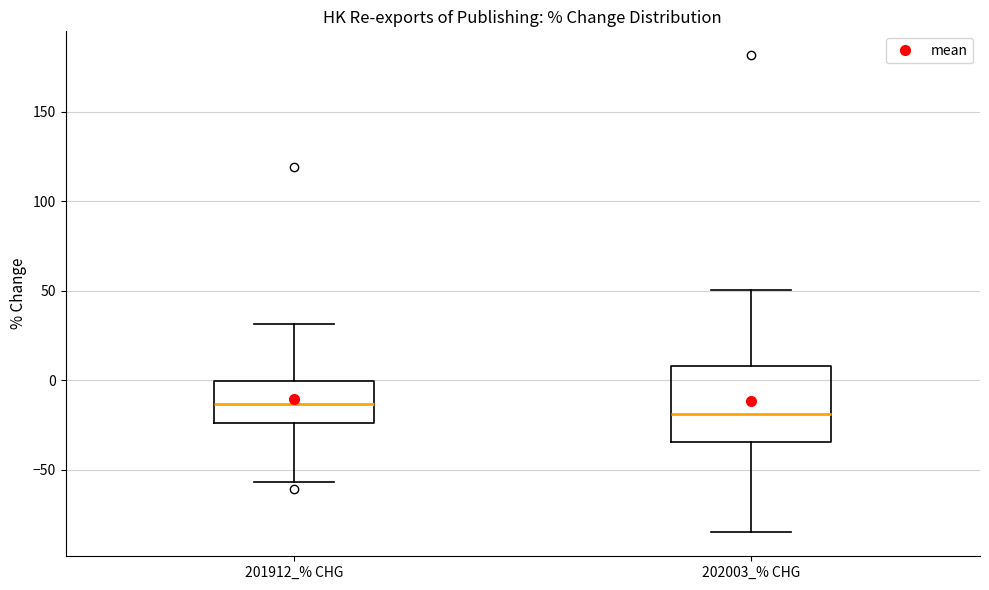

Which box has the lowest median line?

202003_% CHG